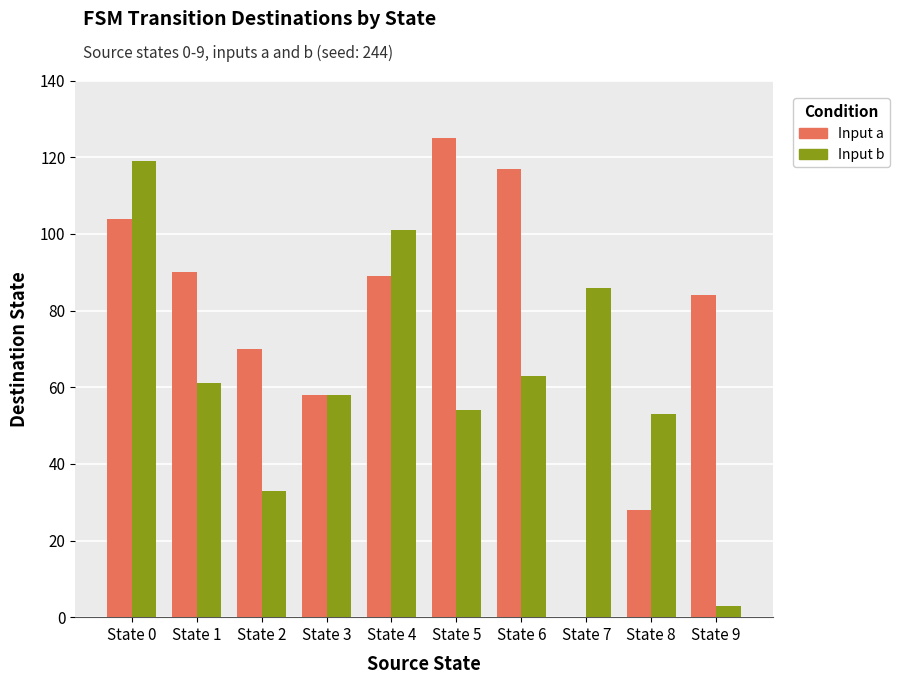

The Input a series shows 74 at State 6. True or false?

False